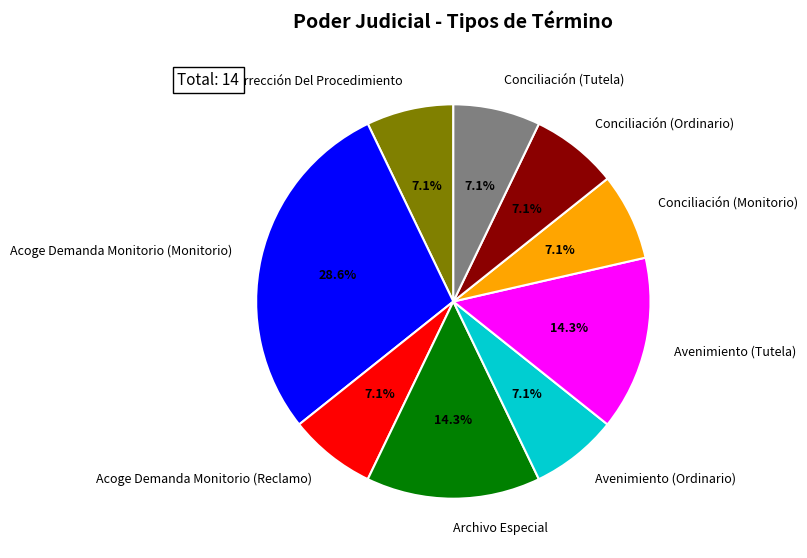

To the nearest percent, what percentage of the pie is Acoge Corrección Del Procedimiento?

7%